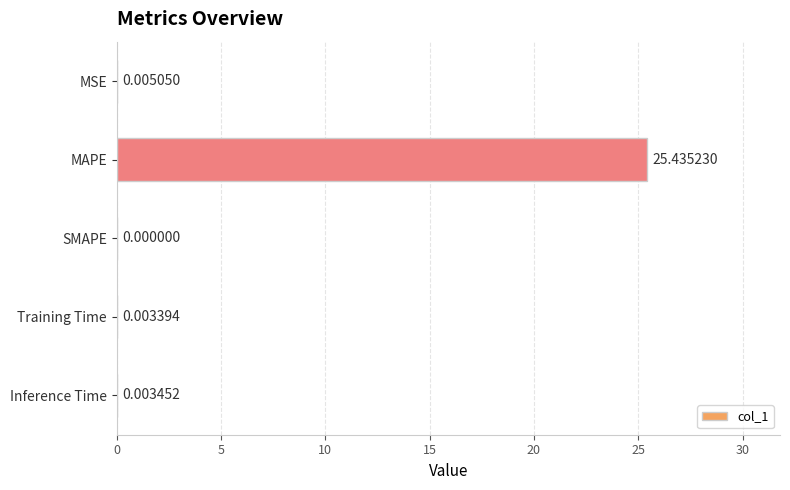

At which label is the value closest to 12?

MSE